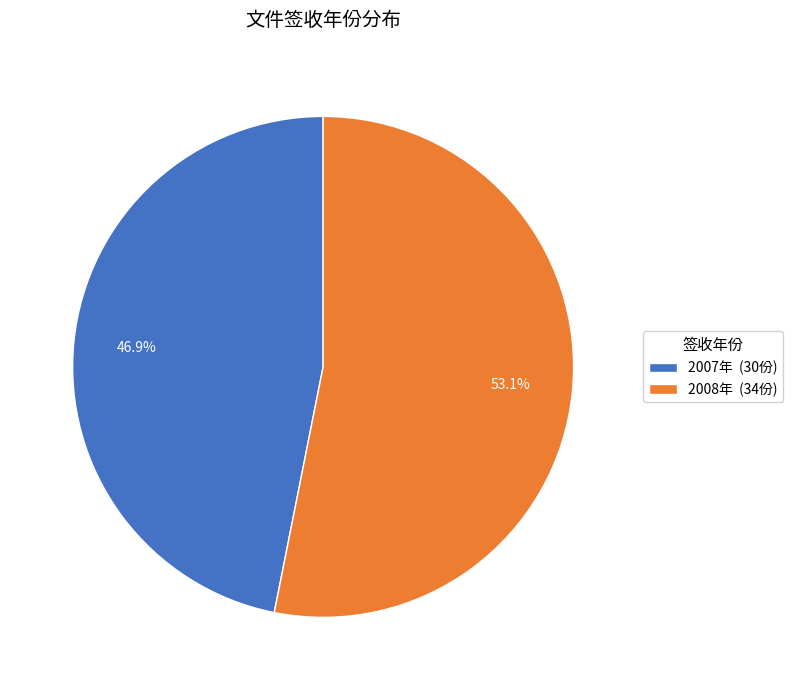

Between 2007年 (30份) and 2008年 (34份), which is larger?

2008年 (34份)